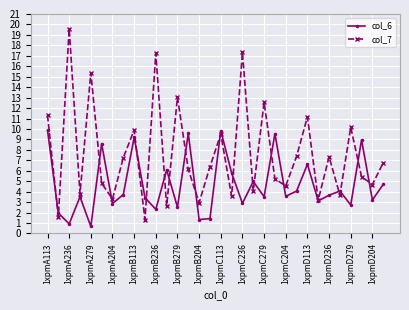

Which series has the largest range (max minus min)?

col_7